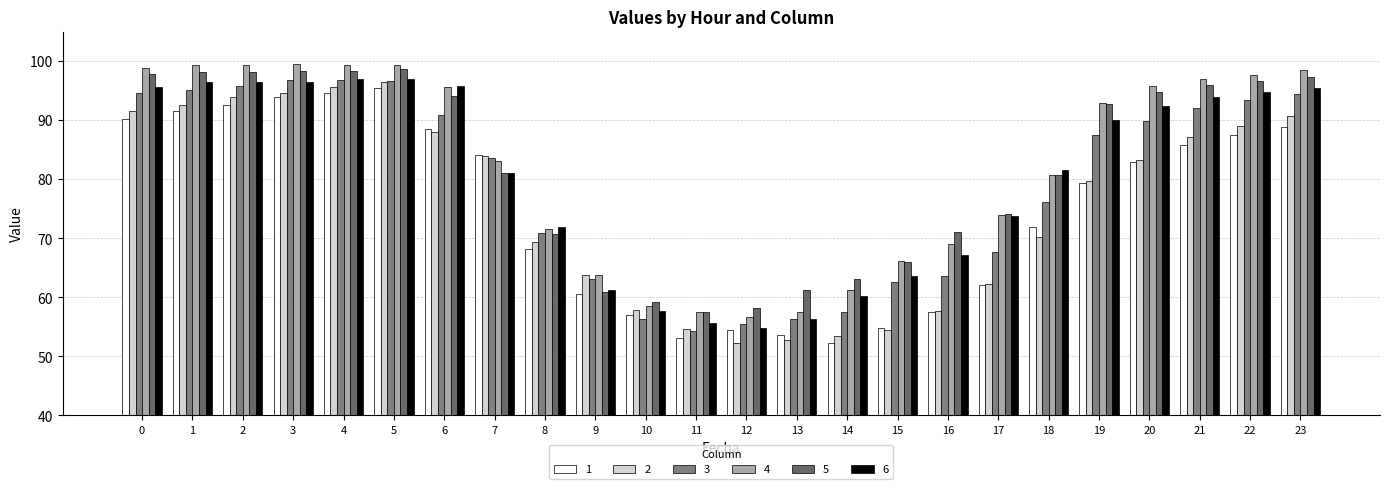

At which label does 3 reach its minimum?

11